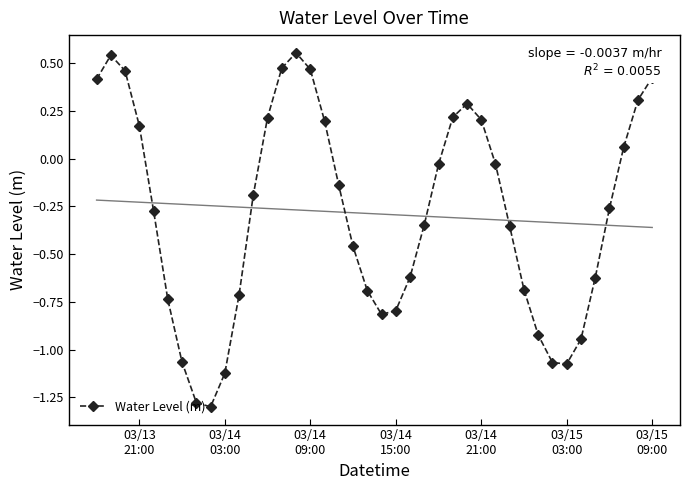

What is the value of the 35th point from the left?

-0.9